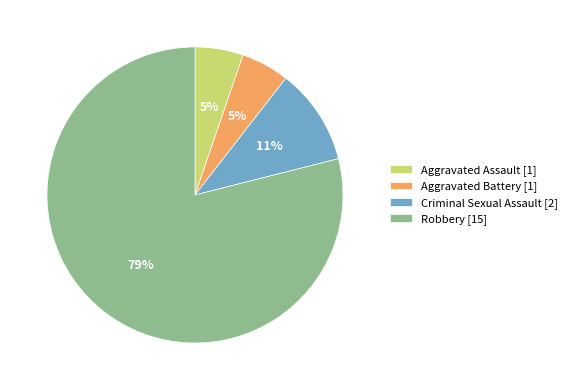

Which has a higher value, Criminal Sexual Assault or Aggravated Battery?

Criminal Sexual Assault